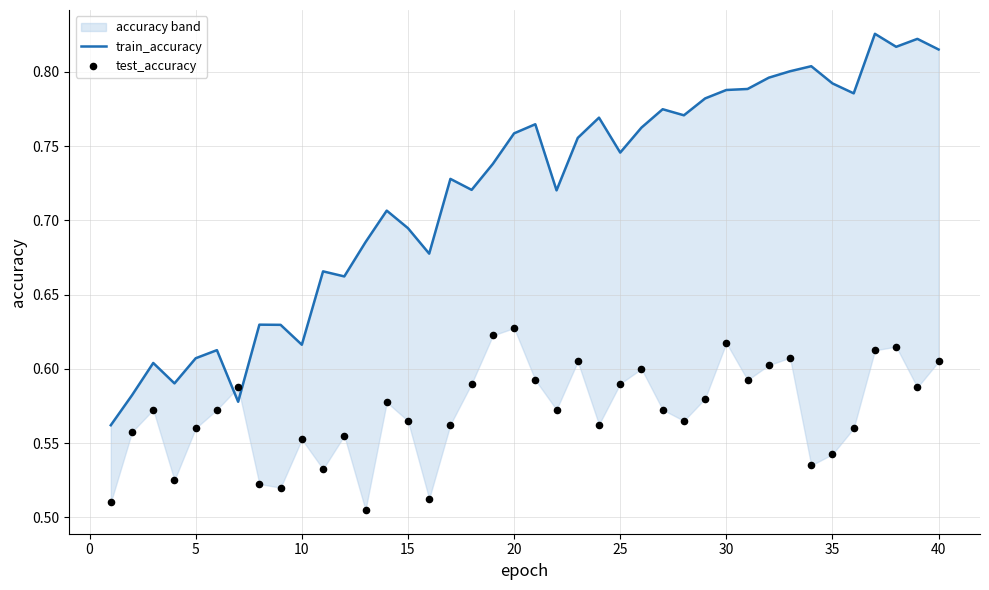

Is the value of test_accuracy at 15 greater than the value of train_accuracy at 0?

No